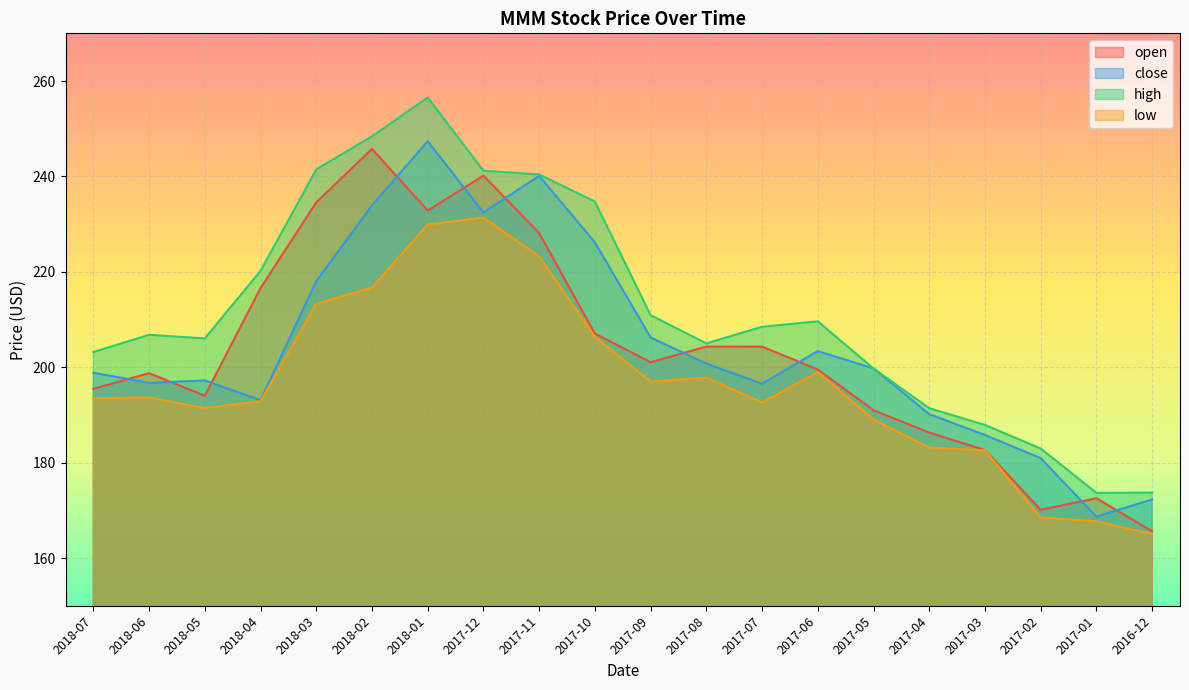

Reading left to right, list all the values displayed in this chart.

open: 2018-07=195.5	2018-06=198.8	2018-05=194.0	2018-04=216.6	2018-03=234.6	2018-02=245.8	2018-01=232.8	2017-12=240.2	2017-11=228.1	2017-10=207.1	2017-09=201.0	2017-08=204.3	2017-07=204.3	2017-06=199.5	2017-05=191.0	2017-04=186.3	2017-03=182.6	2017-02=170.1	2017-01=172.5	2016-12=165.6
close: 2018-07=198.8	2018-06=196.7	2018-05=197.2	2018-04=193.1	2018-03=218.0	2018-02=233.9	2018-01=247.4	2017-12=232.4	2017-11=240.1	2017-10=226.2	2017-09=206.2	2017-08=200.8	2017-07=196.5	2017-06=203.4	2017-05=199.7	2017-04=190.2	2017-03=185.8	2017-02=180.9	2017-01=168.7	2016-12=172.3
high: 2018-07=203.2	2018-06=206.8	2018-05=206.0	2018-04=220.2	2018-03=241.5	2018-02=248.4	2018-01=256.5	2017-12=241.2	2017-11=240.4	2017-10=234.7	2017-09=210.9	2017-08=205.0	2017-07=208.5	2017-06=209.6	2017-05=199.7	2017-04=191.4	2017-03=187.9	2017-02=182.9	2017-01=173.7	2016-12=173.7
low: 2018-07=193.5	2018-06=193.6	2018-05=191.4	2018-04=192.9	2018-03=213.3	2018-02=216.7	2018-01=229.9	2017-12=231.4	2017-11=223.2	2017-10=206.4	2017-09=197.0	2017-08=197.8	2017-07=192.6	2017-06=199.0	2017-05=189.1	2017-04=183.2	2017-03=182.6	2017-02=168.5	2017-01=167.7	2016-12=165.1